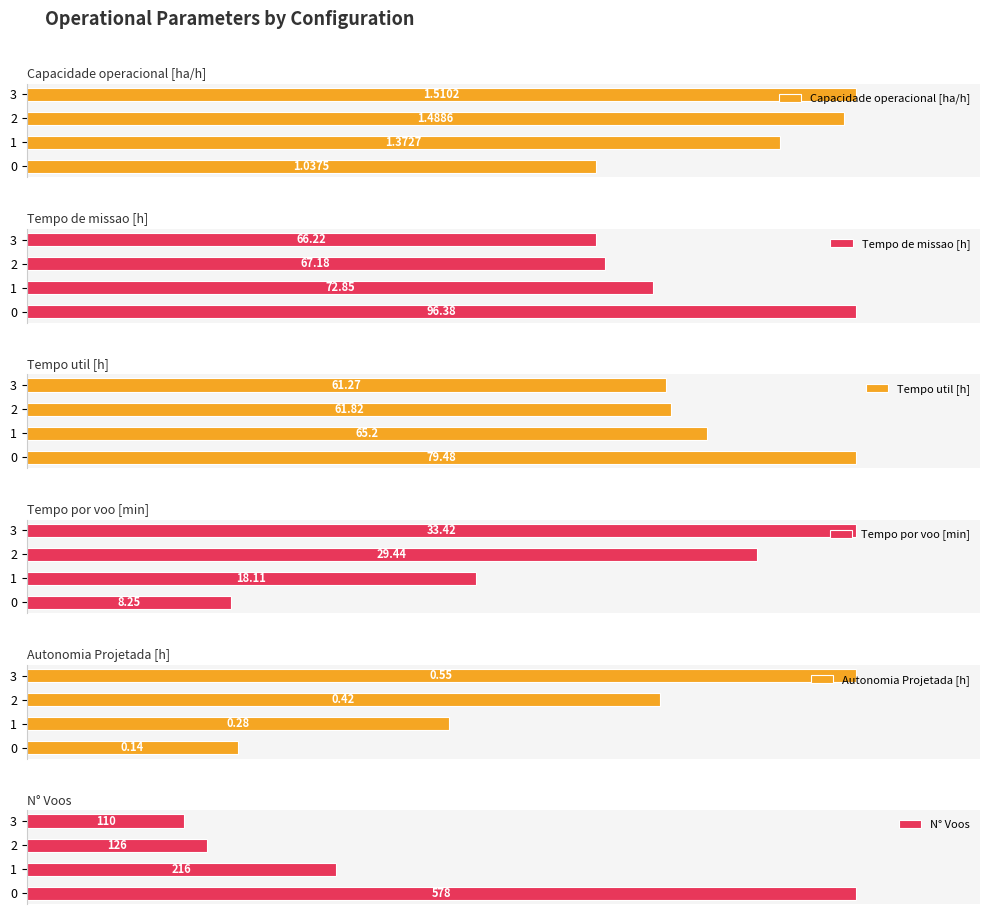

Reading right to left, what are all the values shown in this chart?

Capacidade operacional [ha/h]: 3=100.0	2=98.6	1=90.9	0=68.7
Tempo de missao [h]: 3=68.7	2=69.7	1=75.6	0=100.0
Tempo util [h]: 3=77.1	2=77.8	1=82.0	0=100.0
Tempo por voo [min]: 3=100.0	2=88.1	1=54.2	0=24.7
Autonomia Projetada [h]: 3=100.0	2=76.4	1=50.9	0=25.5
N° Voos: 3=19.0	2=21.8	1=37.4	0=100.0